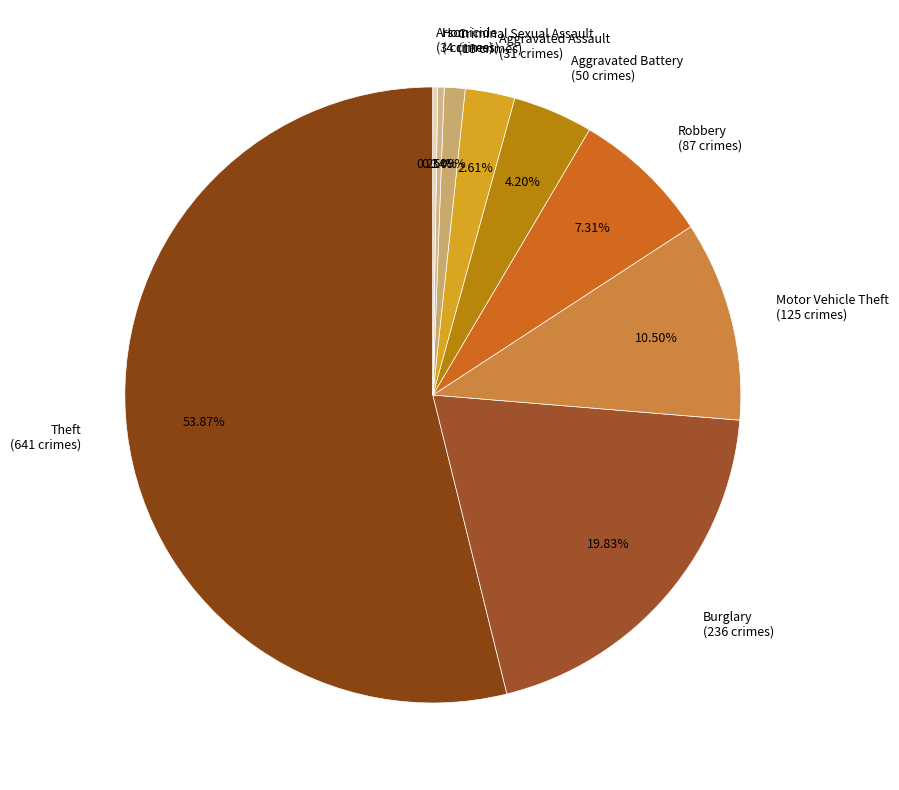

To the nearest percent, what is the difference between the largest and smallest slice percentages?

54%